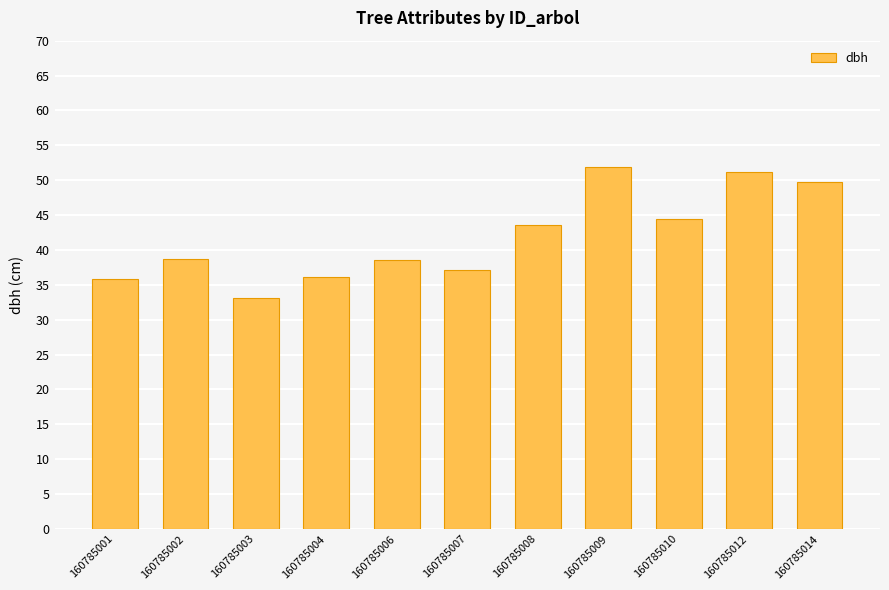

How many series are shown in this chart?

1